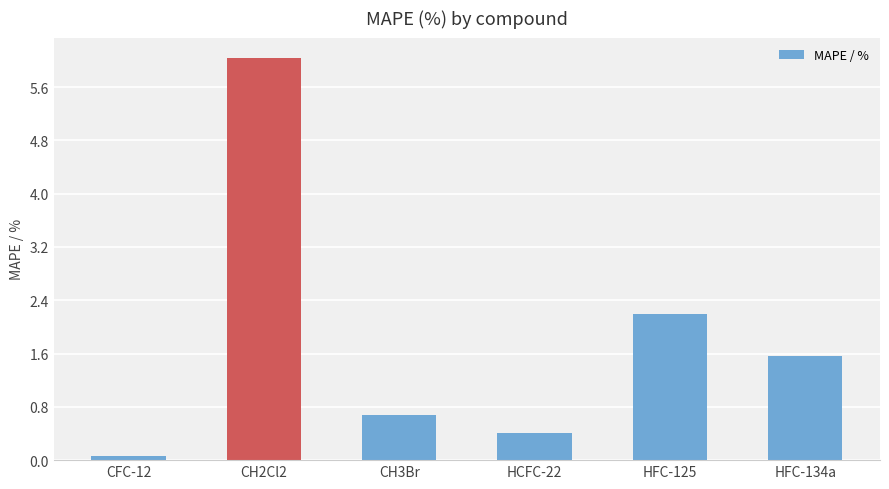

Read the value at CH2Cl2.

6.0